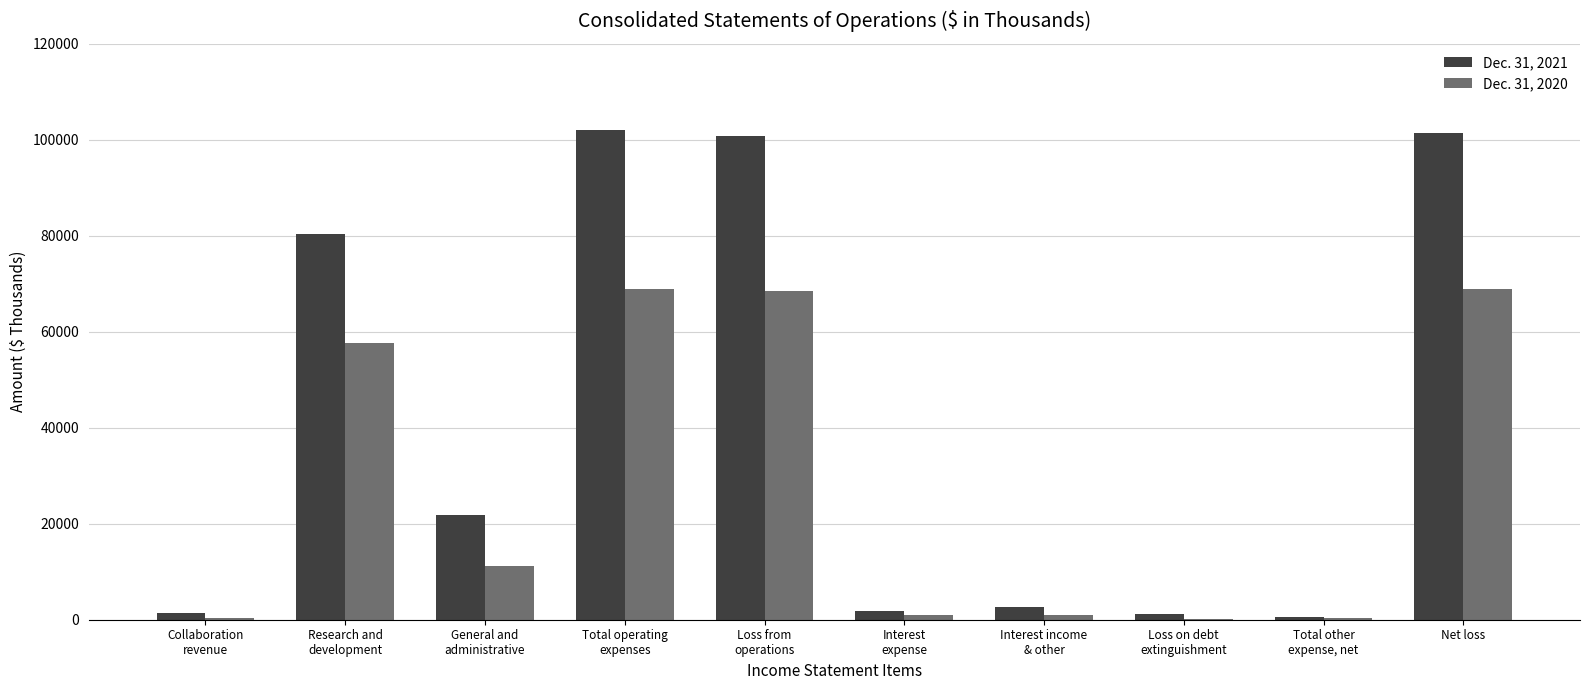

Is it true that Dec. 31, 2021 equals 101320 at Net loss?

True